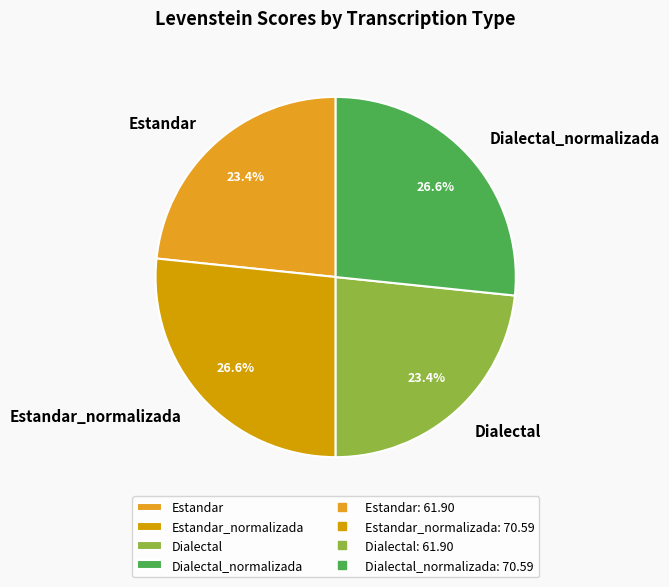

Do Estandar and Dialectal together represent more than half of the pie?

No